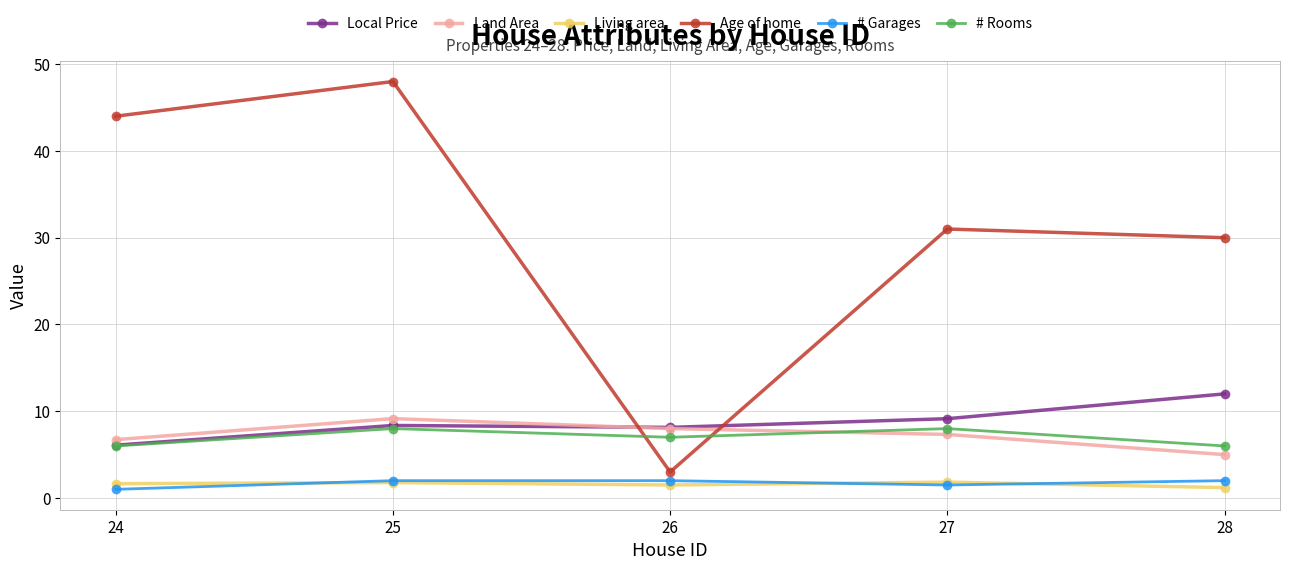

What is the difference between the Living area values at 25 and 28?

0.6